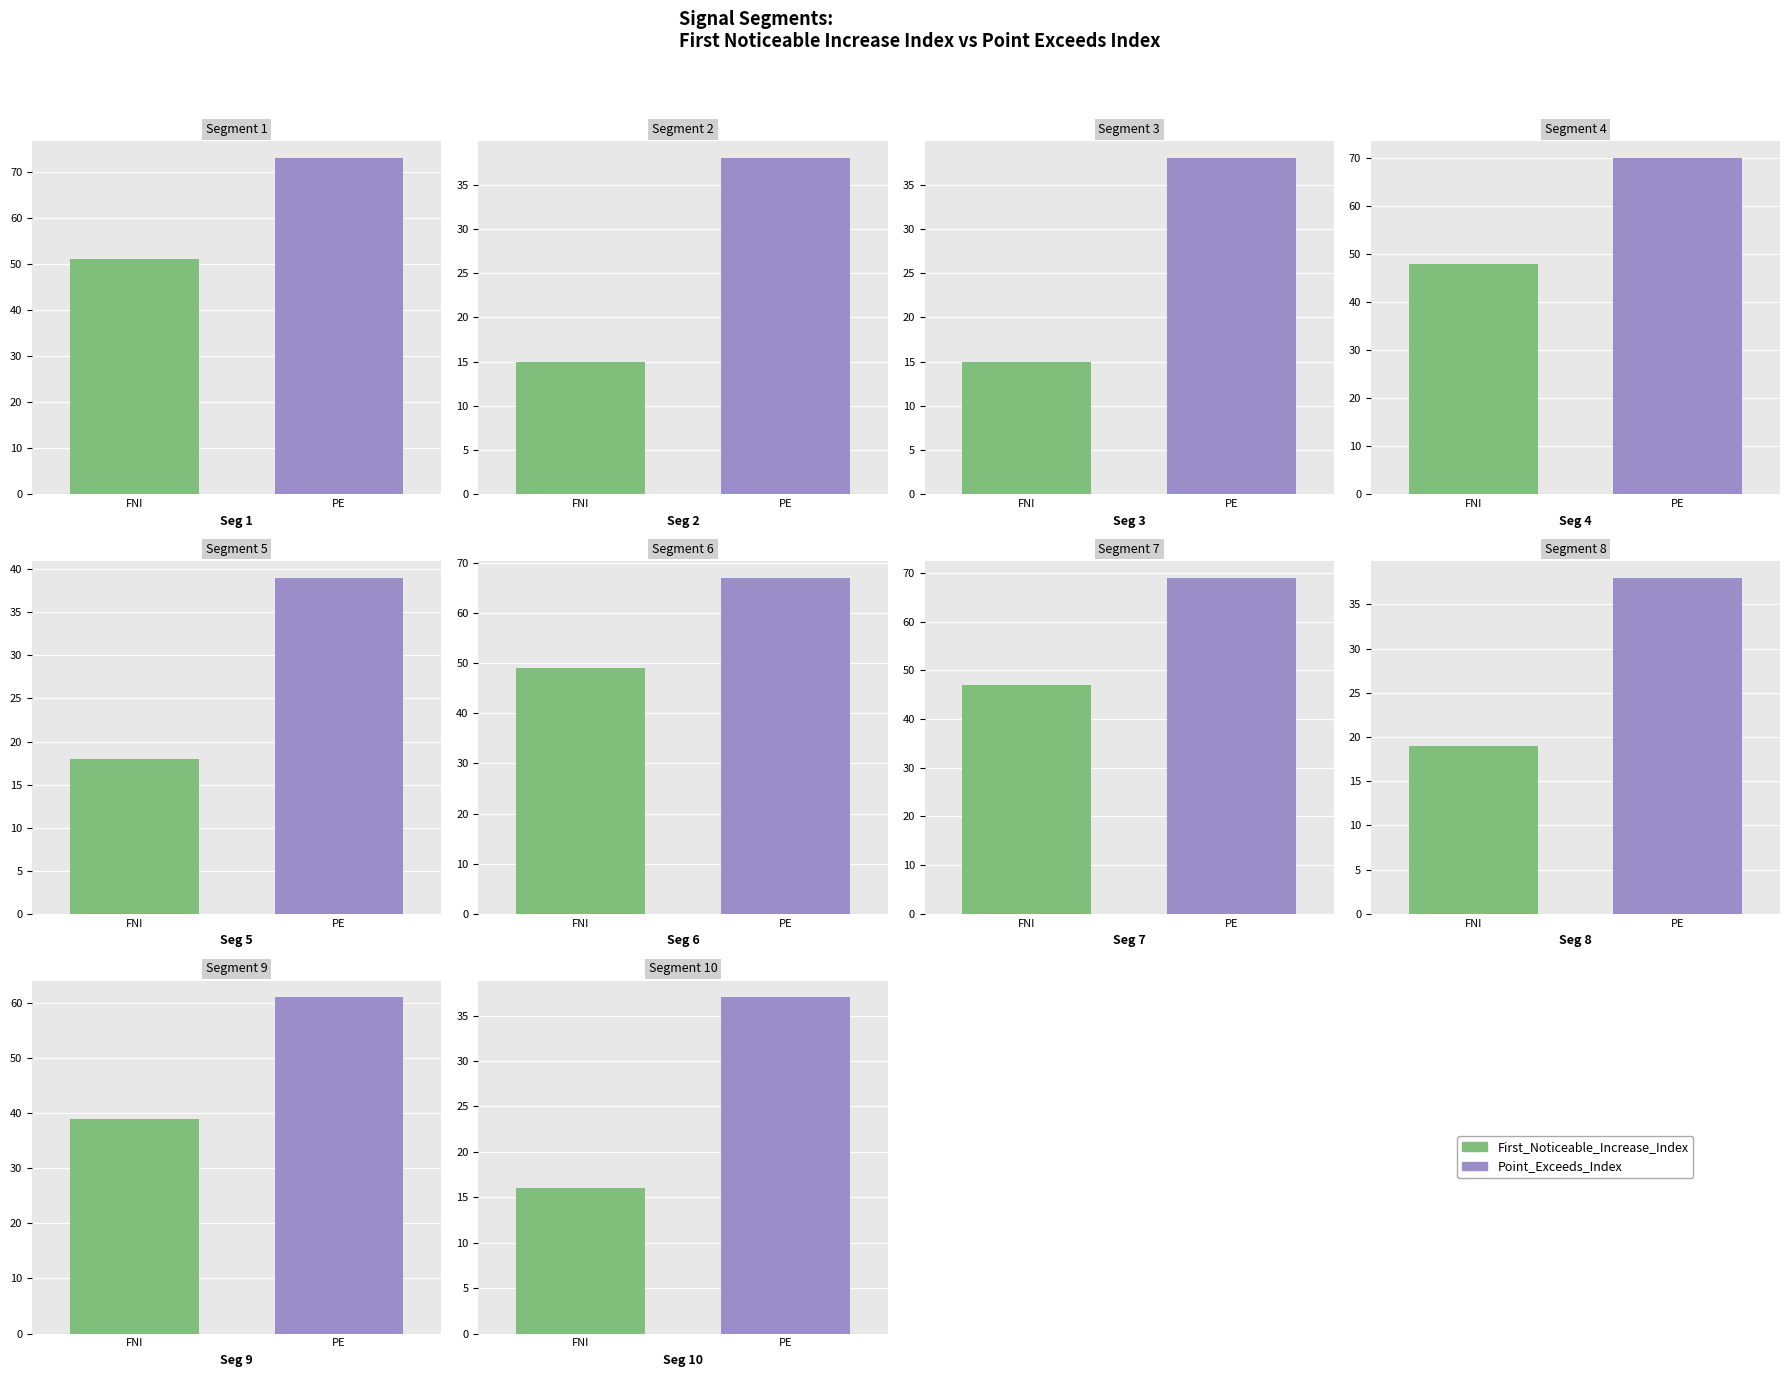

How many distinct data groups are displayed?

2